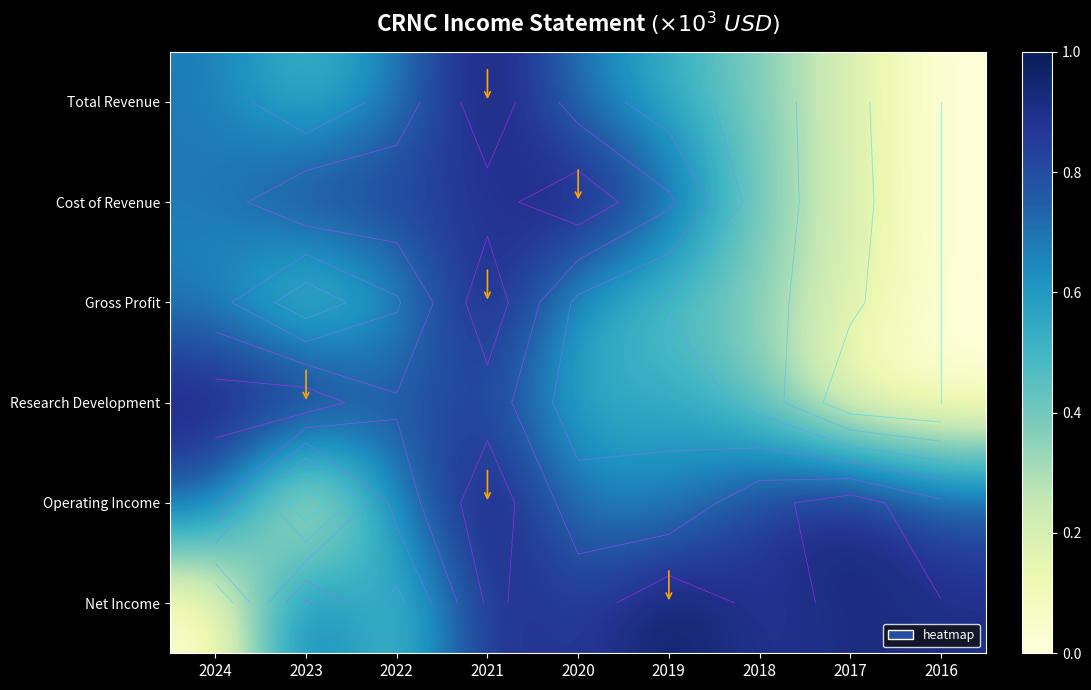

At which category does the chart reach its peak across all series?

2021